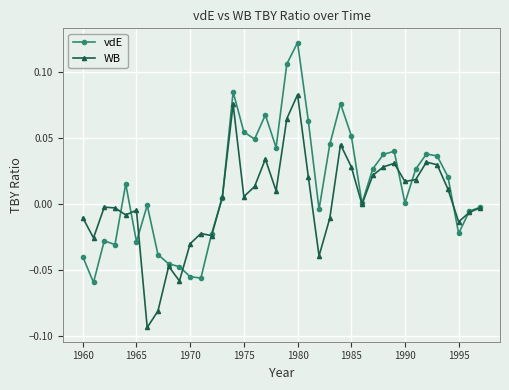

True or false: vdE has more than 0 points higher than both neighbors.

True